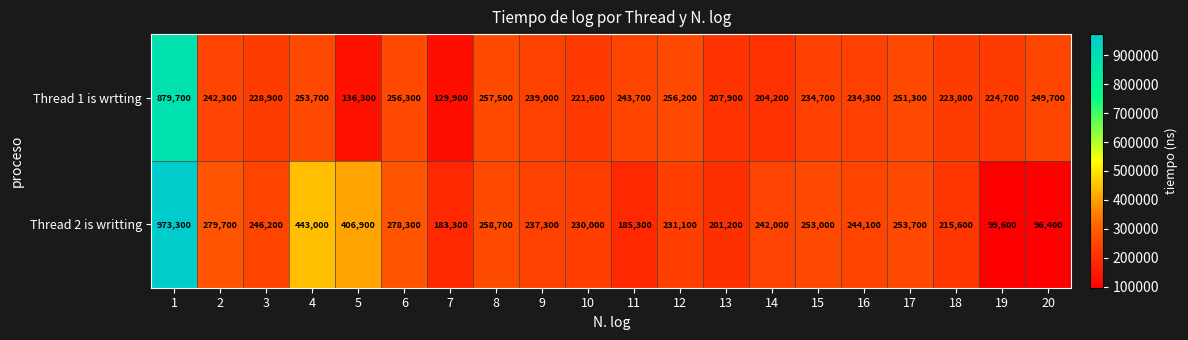

What is the minimum value shown in the chart?

96400